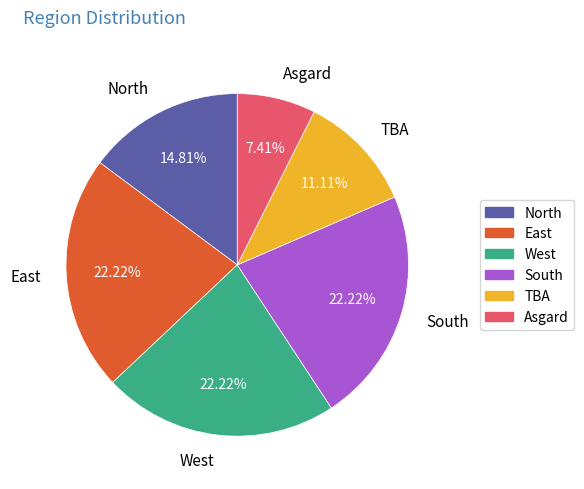

Between TBA and West, which is larger?

West